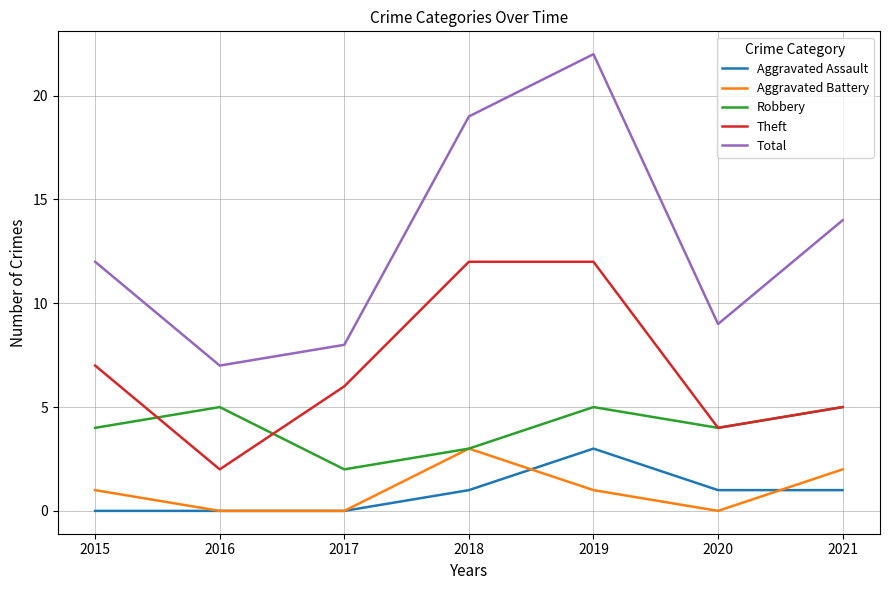

True or false: Theft and Total cross at least once.

False